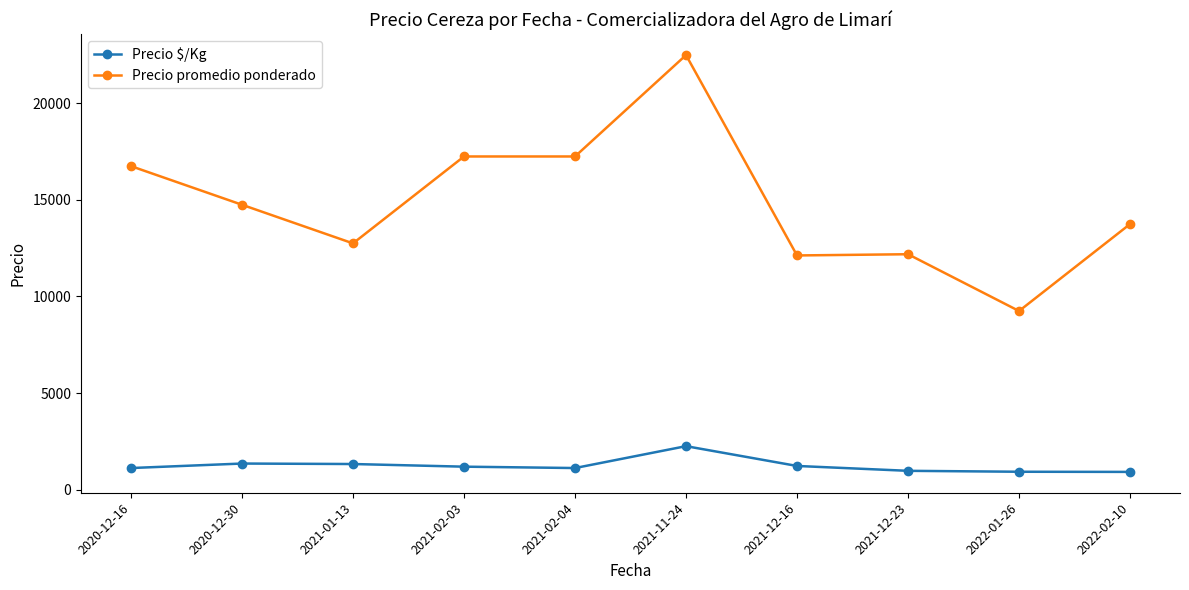

At how many categories does at least one series exceed 15347?

4